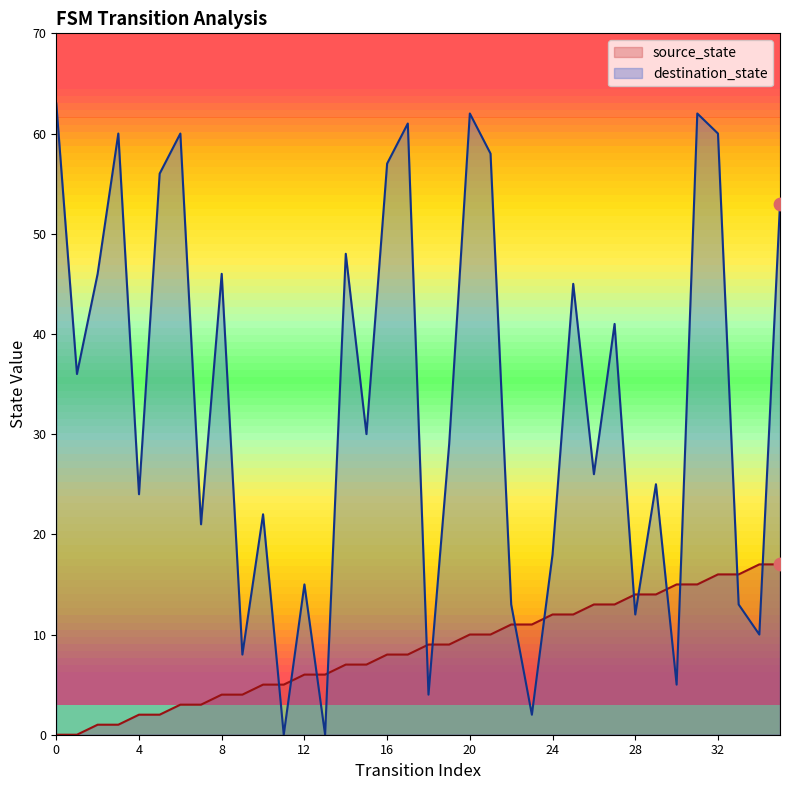

Which series reaches the maximum Y coordinate?

destination_state